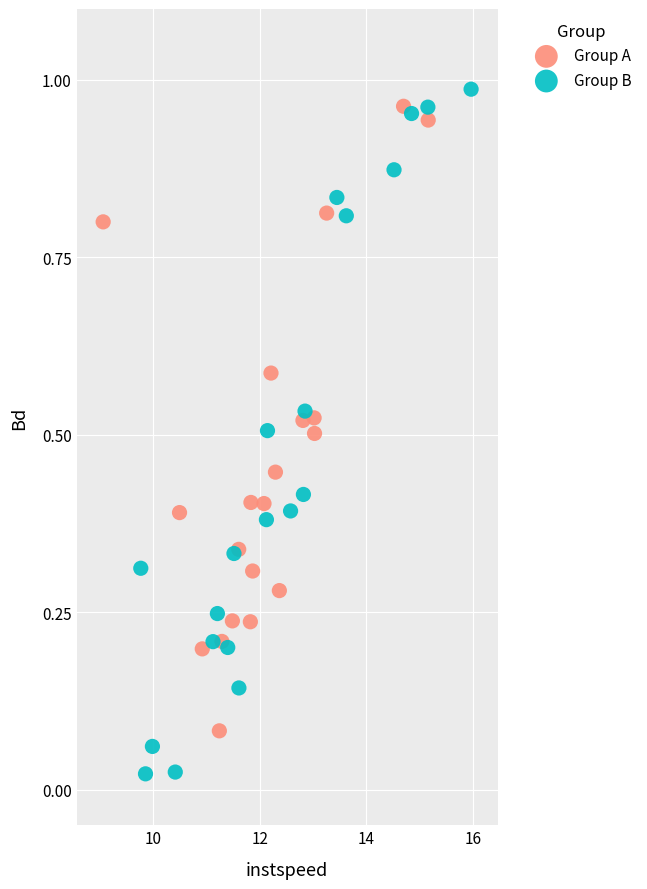

Which series has the widest spread of Y values?

Group B